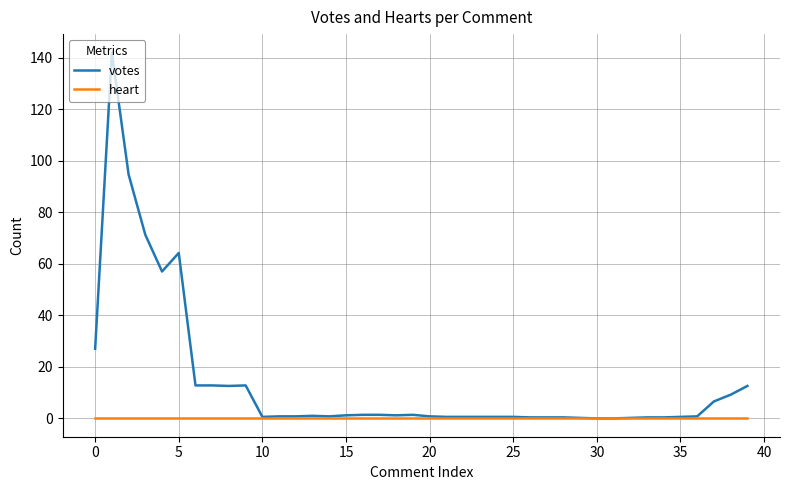

List the series in order of their overall mean, lowest first.

heart, votes